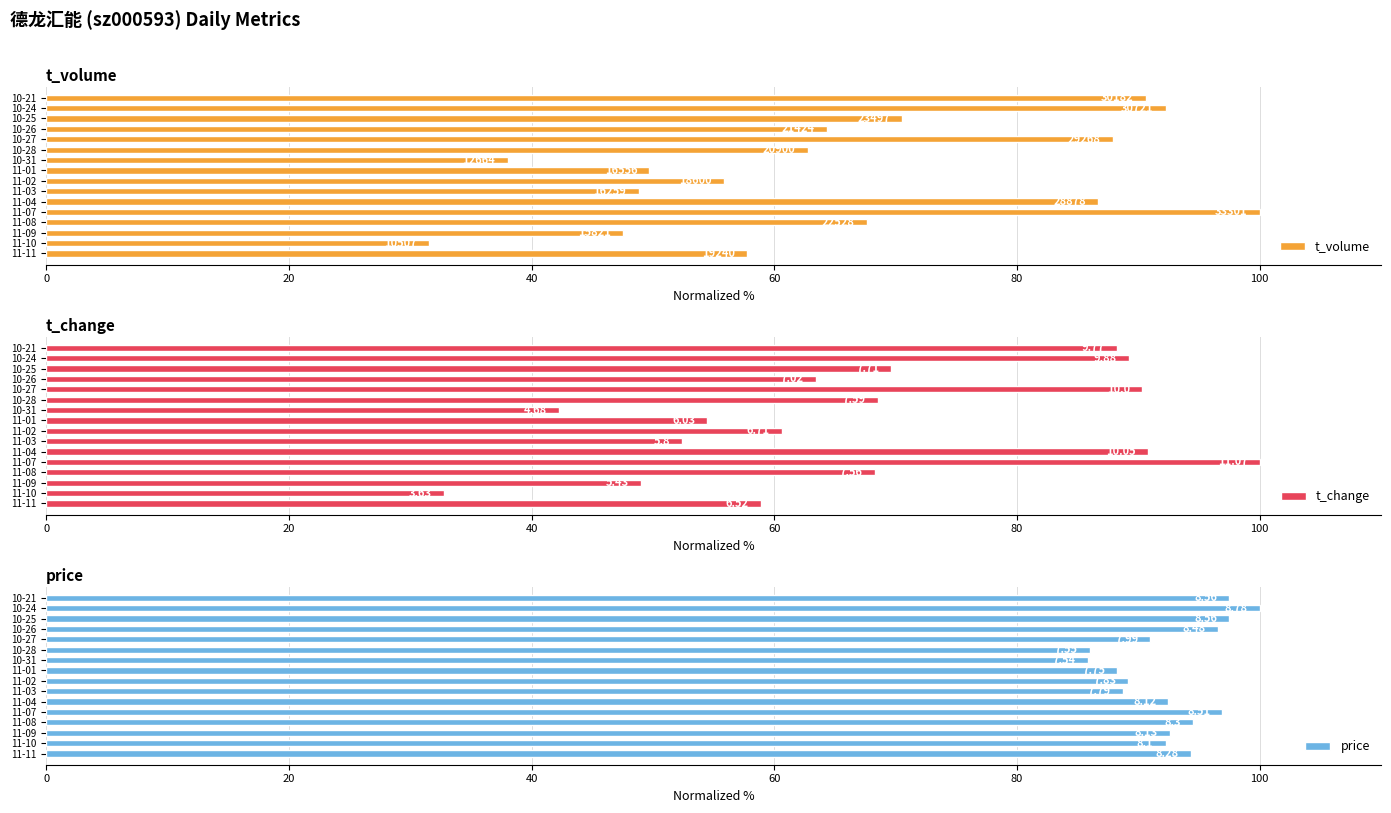

Which has a higher value, 11-08 or 11-02?

11-08